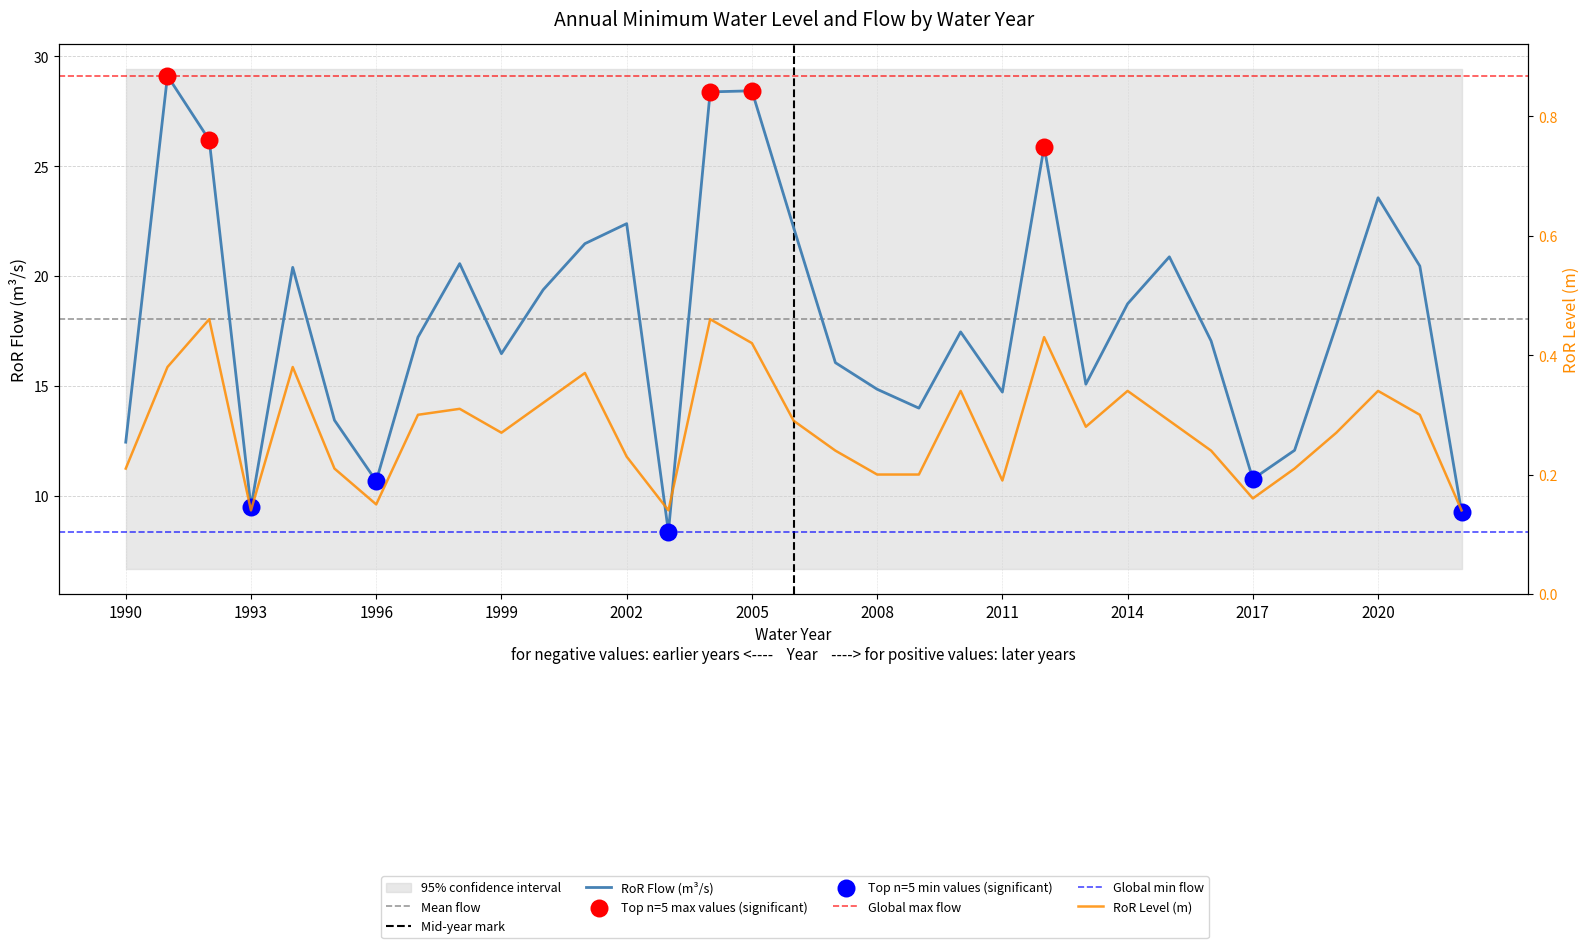

What is the total value across all series at 2001?

21.8